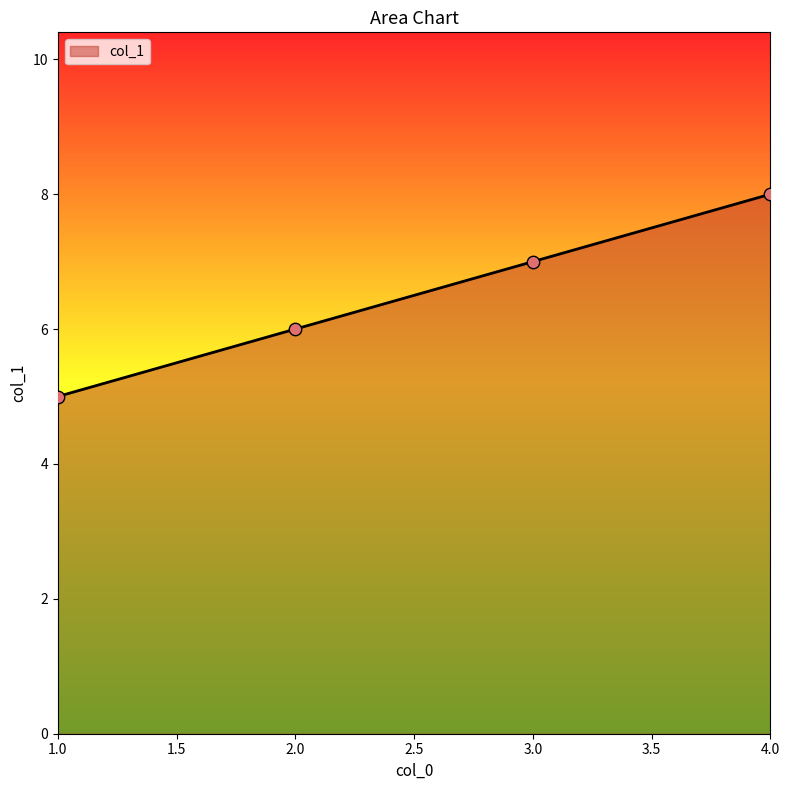

Which has a higher value, 2.0 or 1.0?

2.0